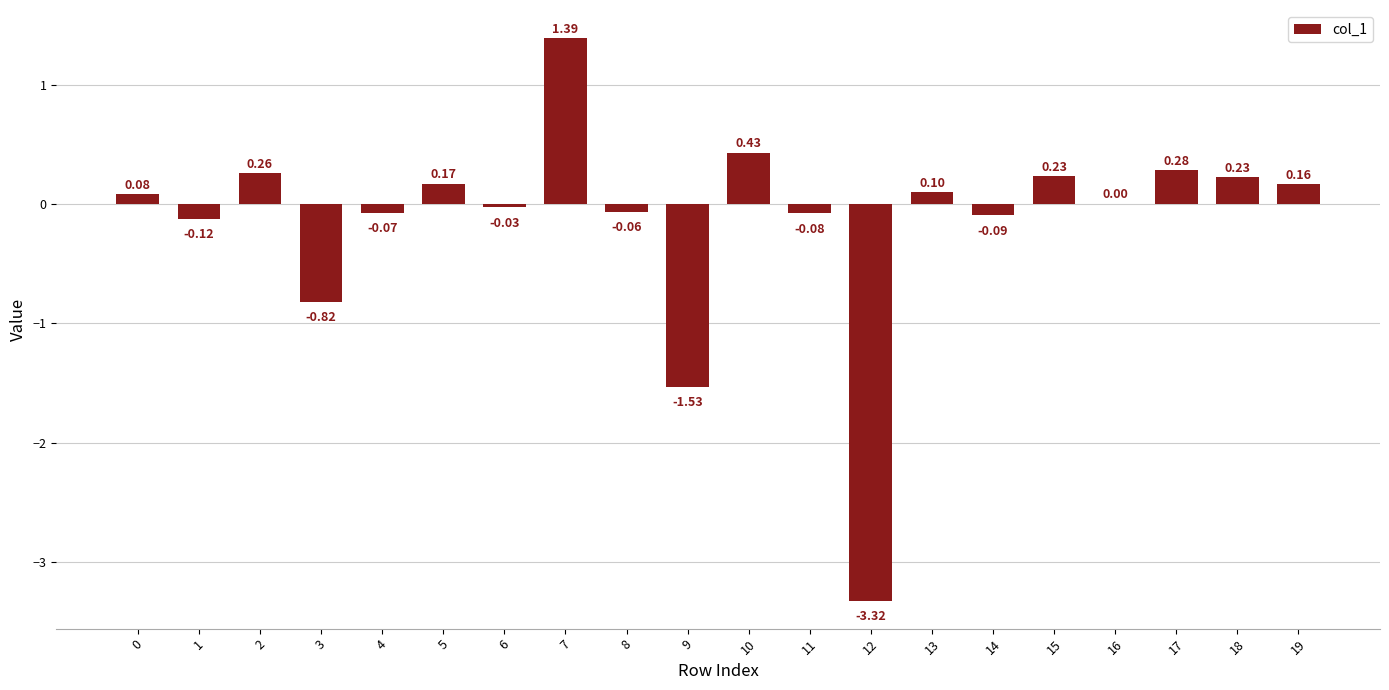

Is it true that the value at 10 is 0.8?

False